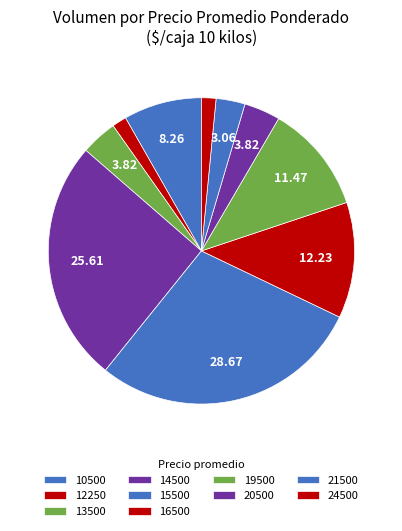

How many segments does this pie chart have?

10